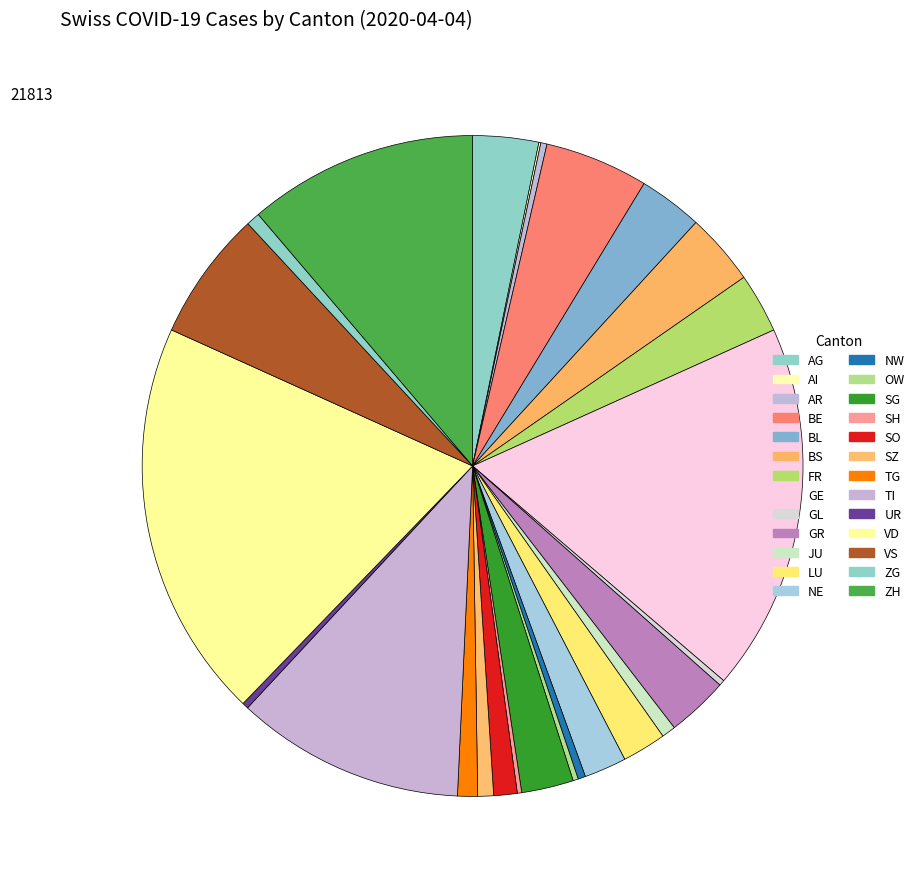

Is there any slice that represents more than half of the pie?

No